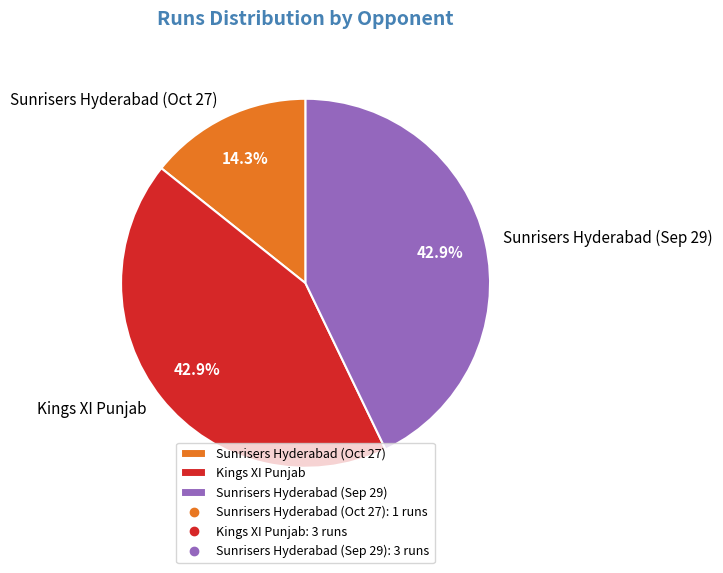

Which has a higher value, Sunrisers Hyderabad (Oct 27) or Sunrisers Hyderabad (Sep 29)?

Sunrisers Hyderabad (Sep 29)